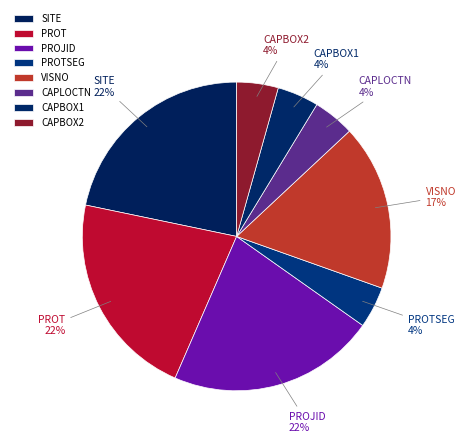

Does PROJID represent more than half of the total?

No